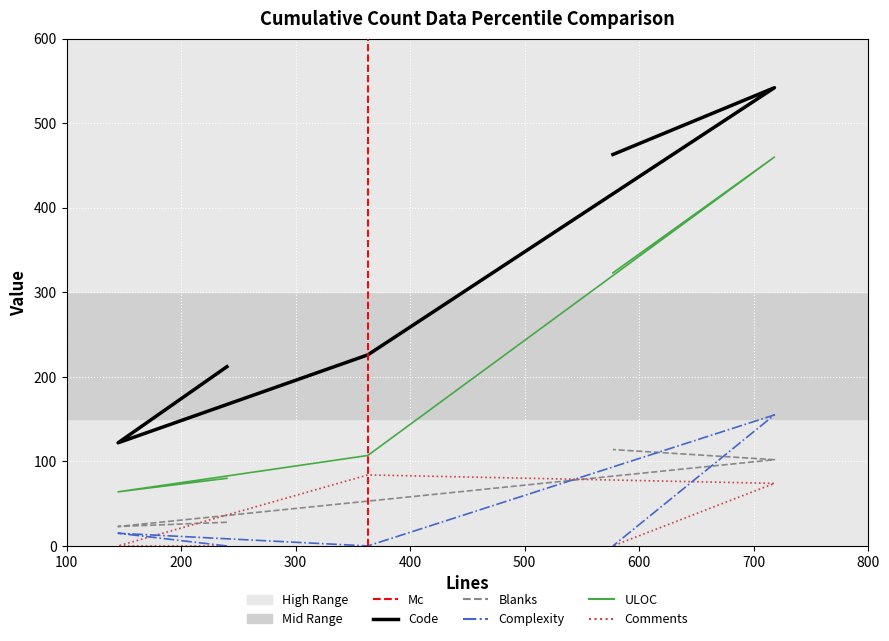

How many positive values does the Complexity series have?

2